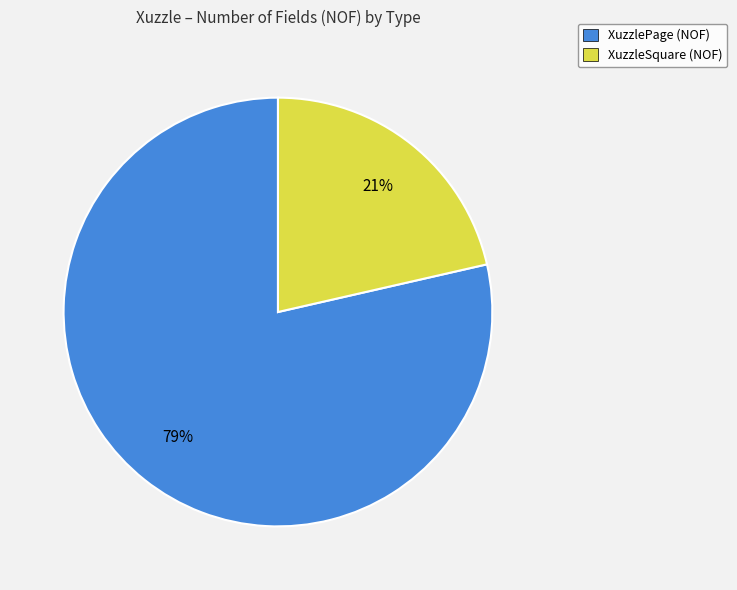

Do XuzzlePage (NOF) and XuzzleSquare (NOF) together represent more than half of the pie?

Yes